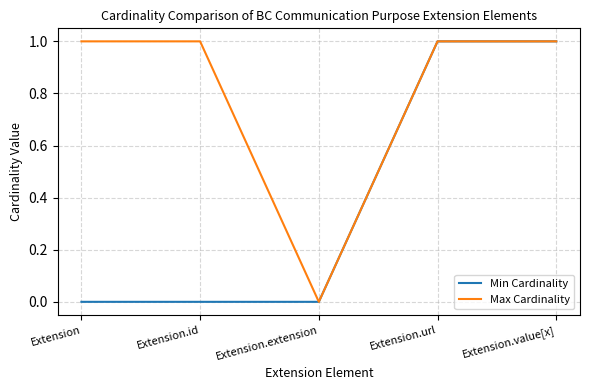

The value of Min Cardinality at Extension.url is 0. True or false?

False